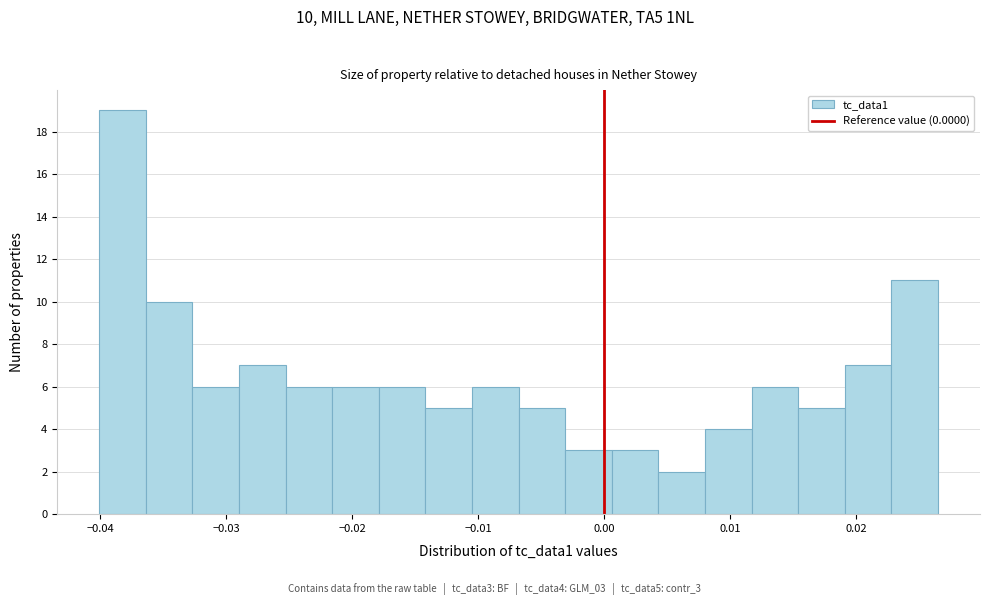

Read against the x-axis, roughly where is the centre of the tallest bar?

-0.038